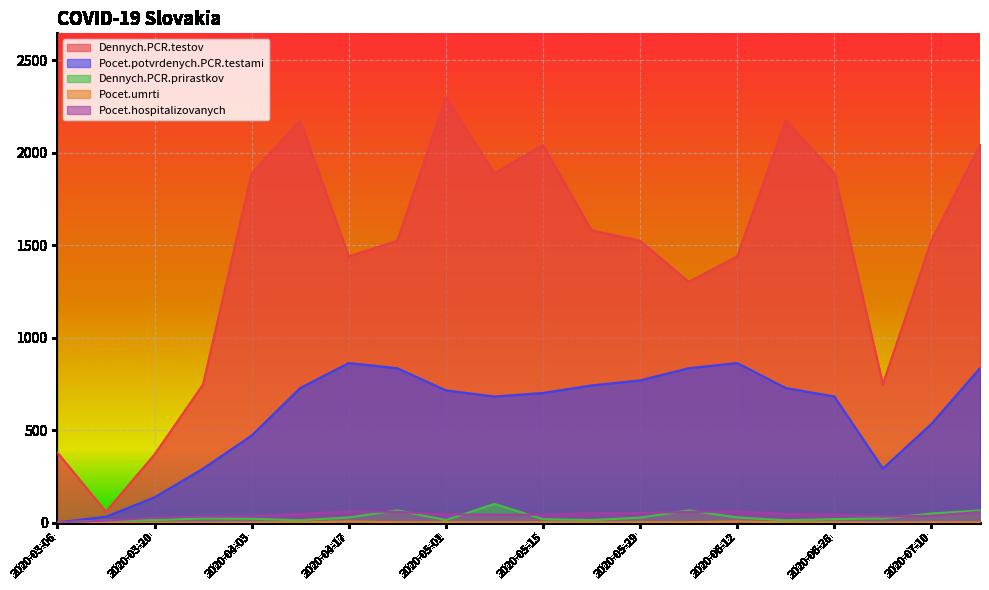

How many values in Pocet.umrti are above zero?

15